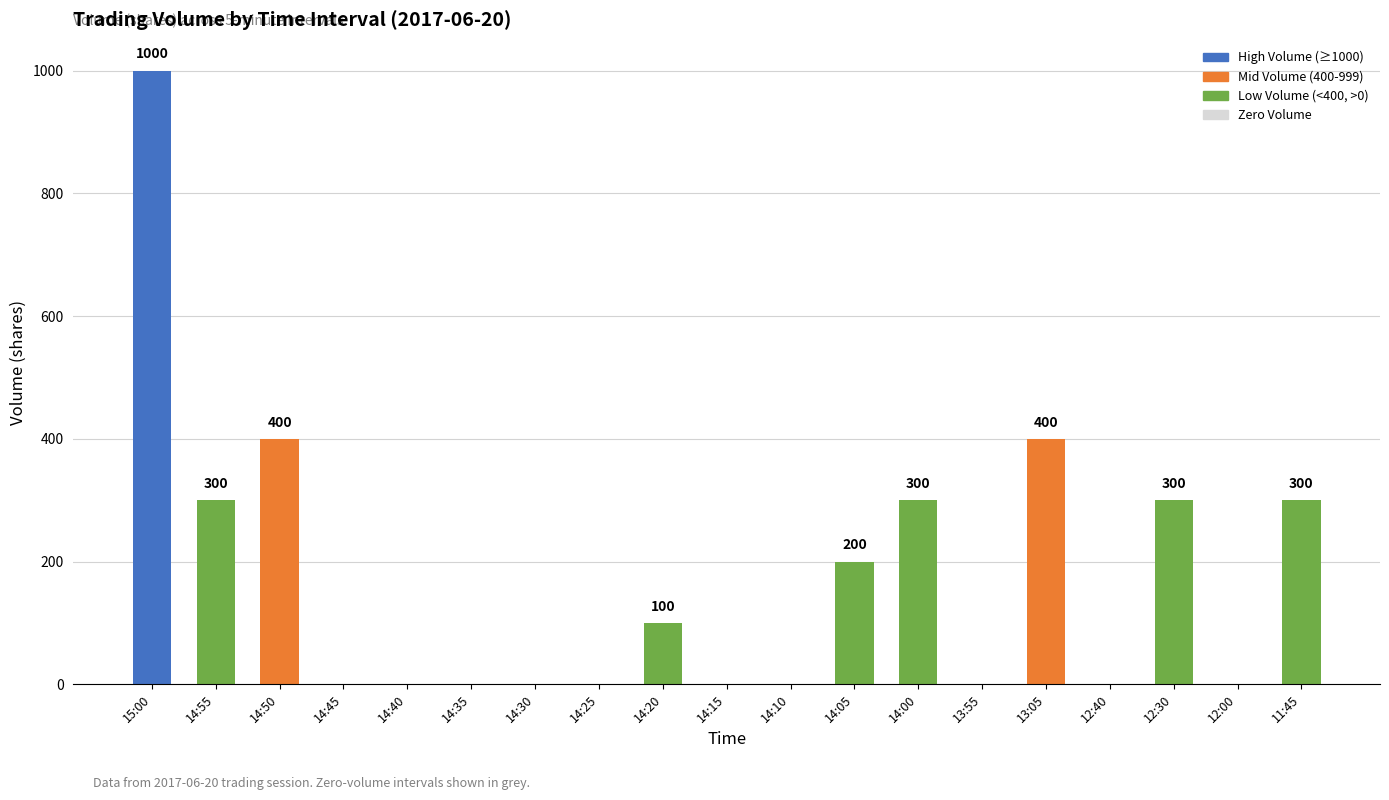

At which category does the chart reach its peak across all series?

15:00